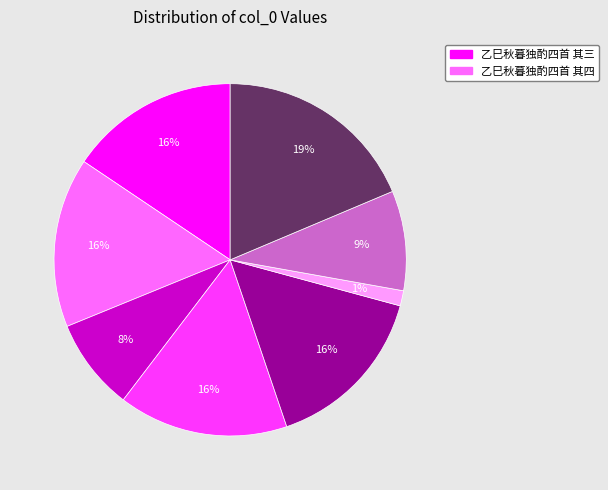

Does any single category account for the majority?

No